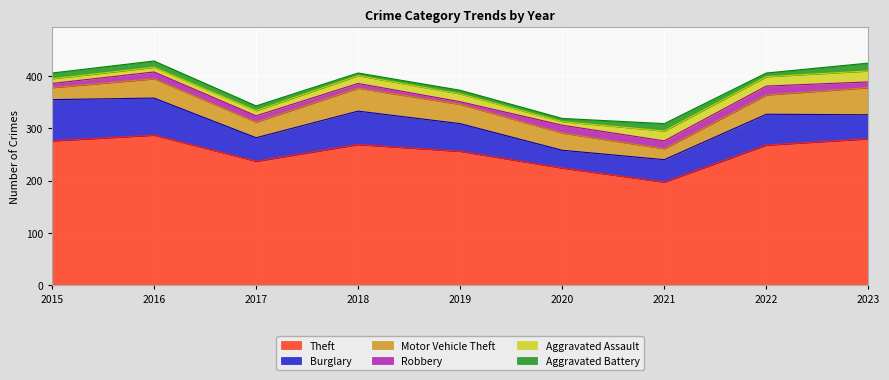

Where is Theft nearest to the value 242?

2017